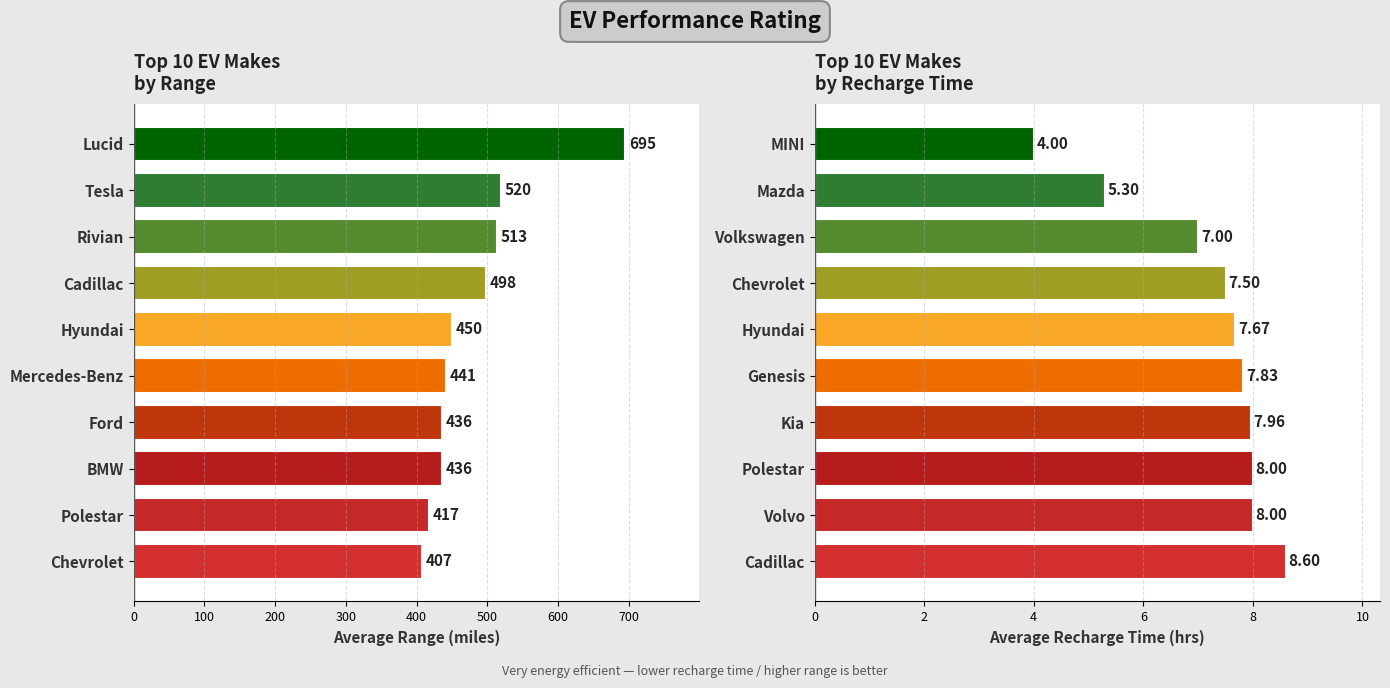

Is it true that Top 10 by Recharge Time equals 11.6 at 200?

False